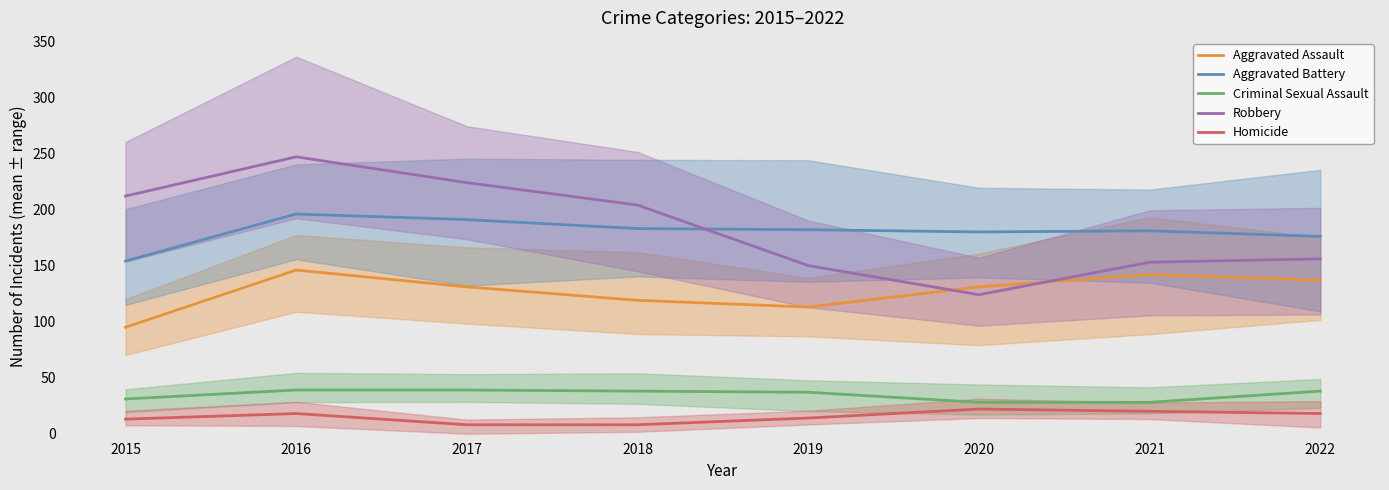

Rank the series at 2021 from lowest to highest value.

Homicide, Criminal Sexual Assault, Aggravated Assault, Robbery, Aggravated Battery